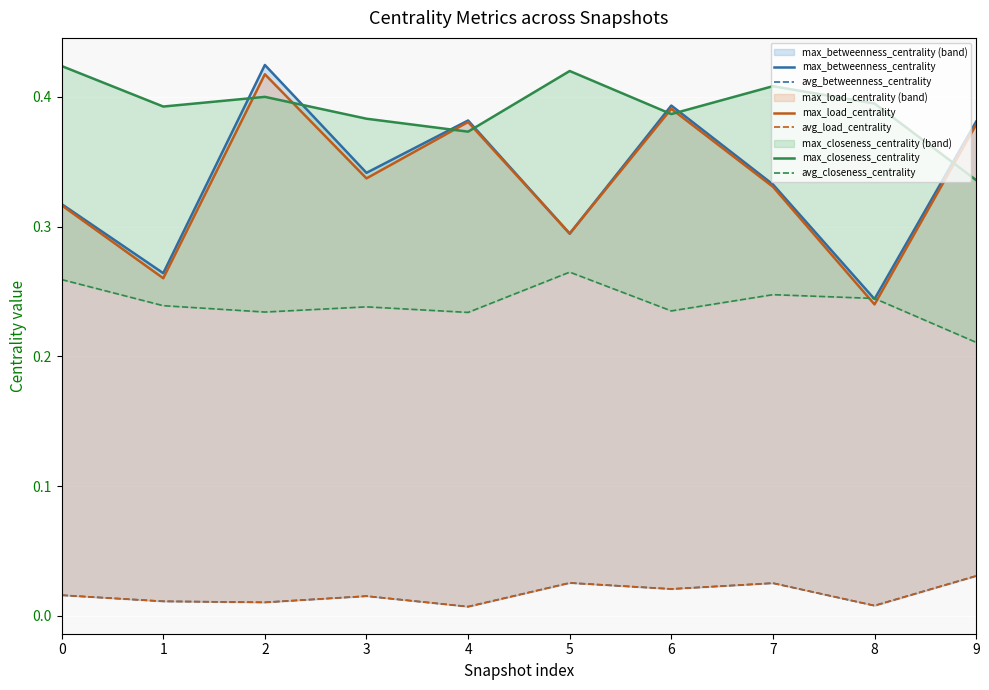

Reading left to right, transcribe all the data shown in this chart.

max_betweenness_centrality: 0=0.3	1=0.3	2=0.4	3=0.3	4=0.4	5=0.3	6=0.4	7=0.3	8=0.2	9=0.4
avg_betweenness_centrality: 0=0.0	1=0.0	2=0.0	3=0.0	4=0.0	5=0.0	6=0.0	7=0.0	8=0.0	9=0.0
max_load_centrality: 0=0.3	1=0.3	2=0.4	3=0.3	4=0.4	5=0.3	6=0.4	7=0.3	8=0.2	9=0.4
avg_load_centrality: 0=0.0	1=0.0	2=0.0	3=0.0	4=0.0	5=0.0	6=0.0	7=0.0	8=0.0	9=0.0
max_closeness_centrality: 0=0.4	1=0.4	2=0.4	3=0.4	4=0.4	5=0.4	6=0.4	7=0.4	8=0.4	9=0.3
avg_closeness_centrality: 0=0.3	1=0.2	2=0.2	3=0.2	4=0.2	5=0.3	6=0.2	7=0.2	8=0.2	9=0.2